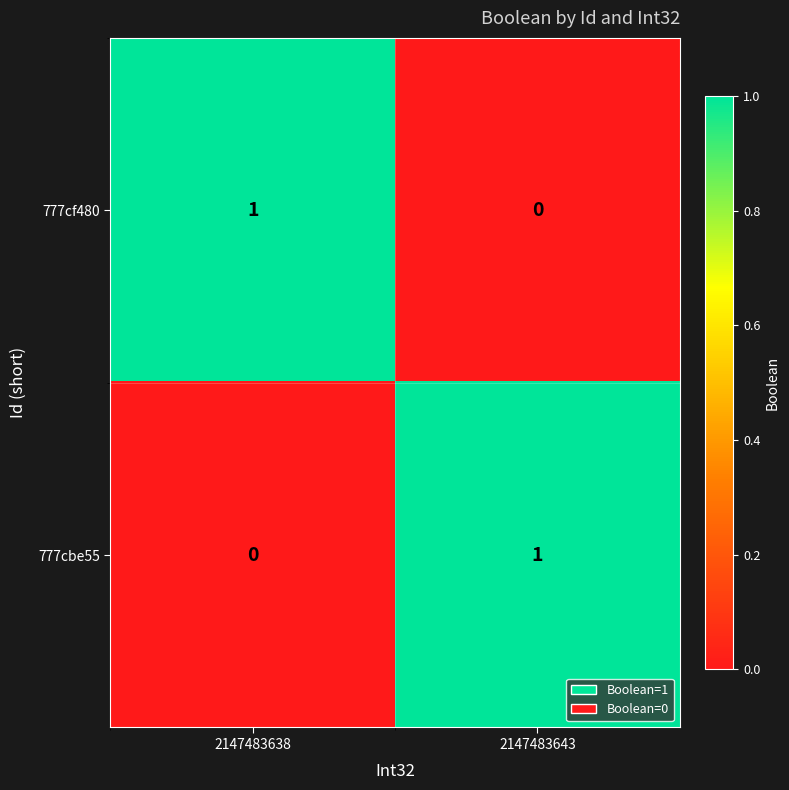

Count the number of categories in the chart.

2